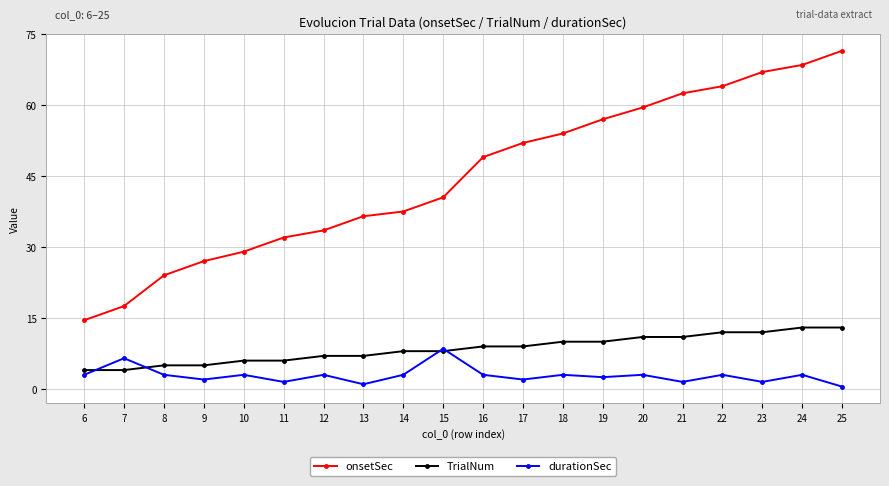

How many data points in onsetSec are above 49?

10